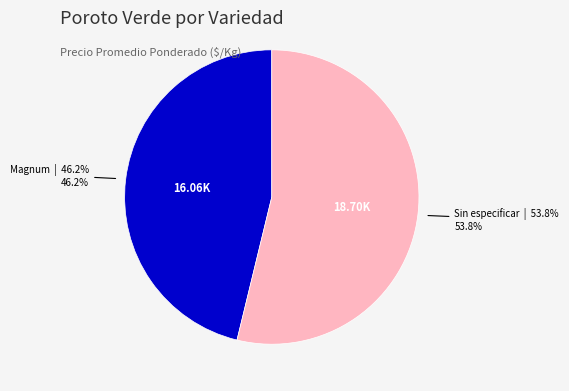

Is there a majority slice in this chart?

Yes